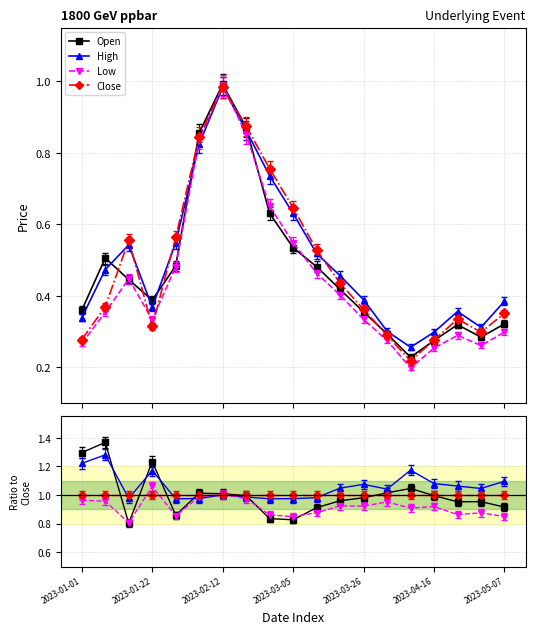

What is the spread (max minus min) of values at 16?

0.2